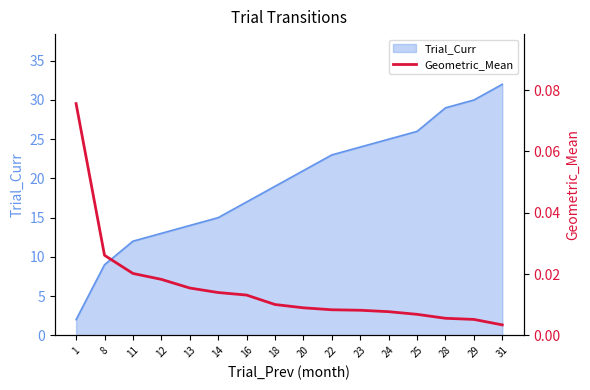

List the labels in order of value, largest first.

1, 8, 11, 12, 13, 14, 16, 18, 20, 22, 23, 24, 25, 28, 29, 31